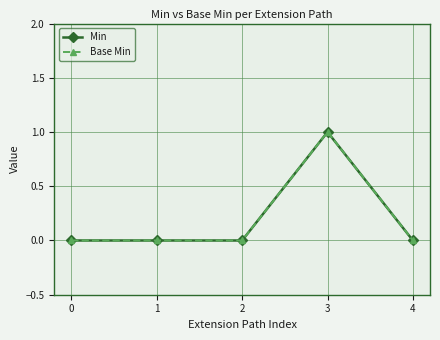

Is this an area chart (filled region under the line)?

No